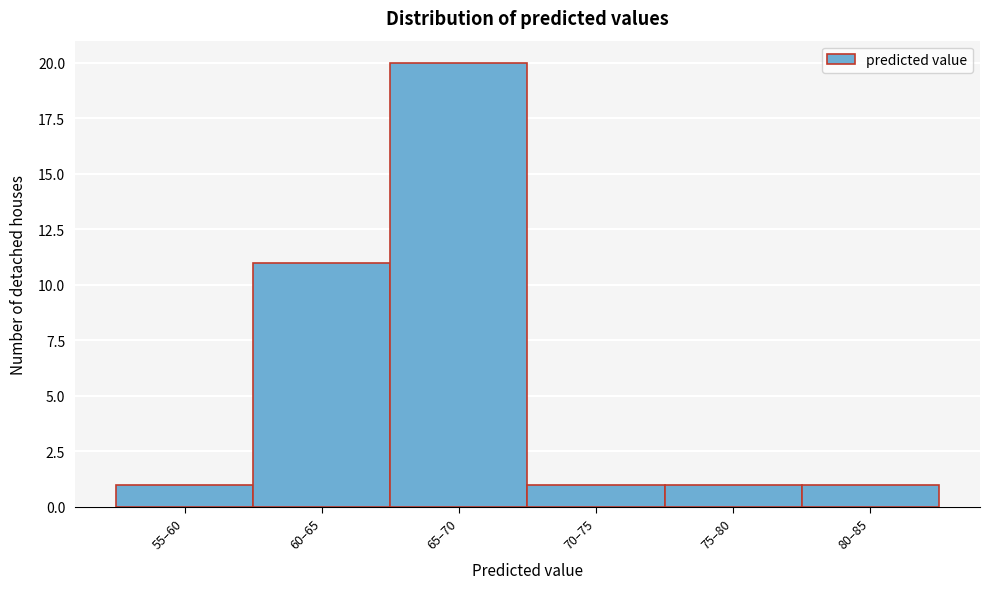

Reading right to left, what are all the values shown in this chart?

80–85=1	75–80=1	70–75=1	65–70=20	60–65=11	55–60=1